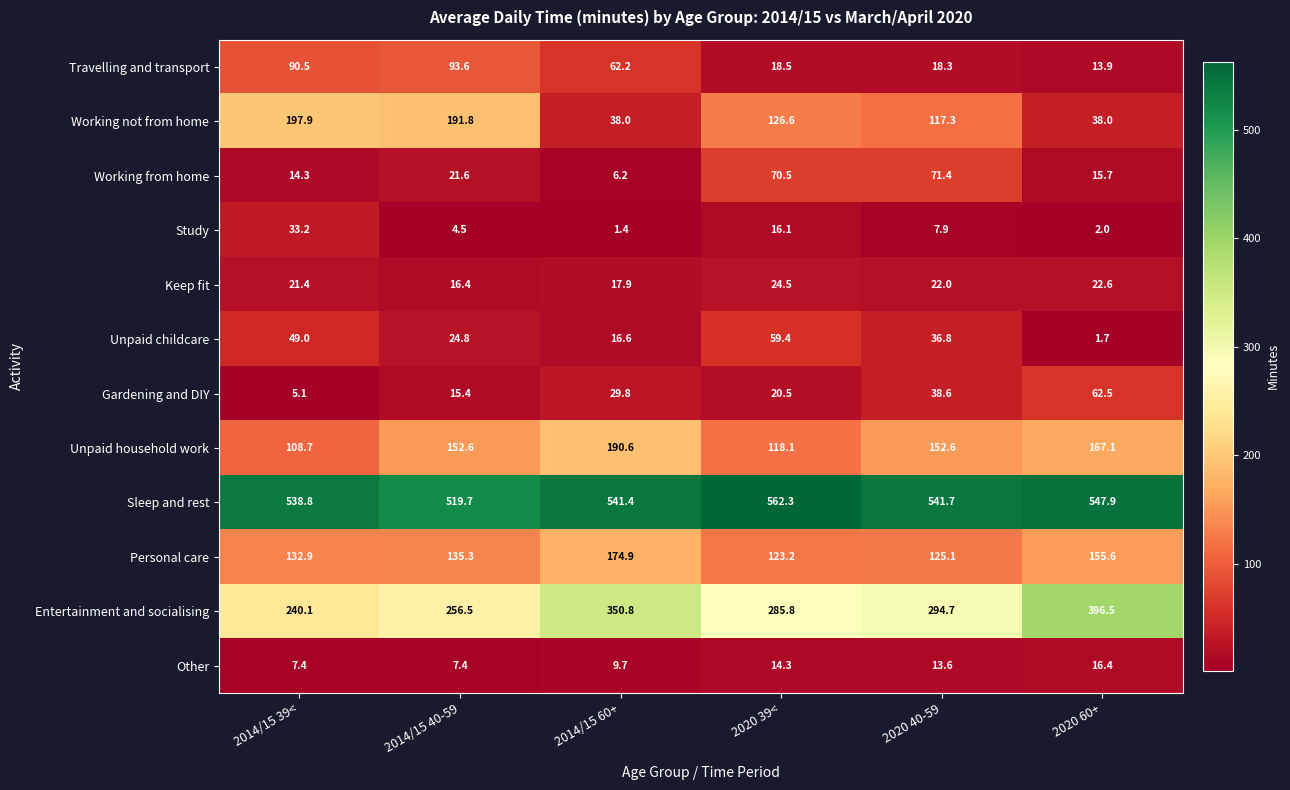

The Travelling and transport series shows 90.5 at 2014/15 39<. True or false?

True